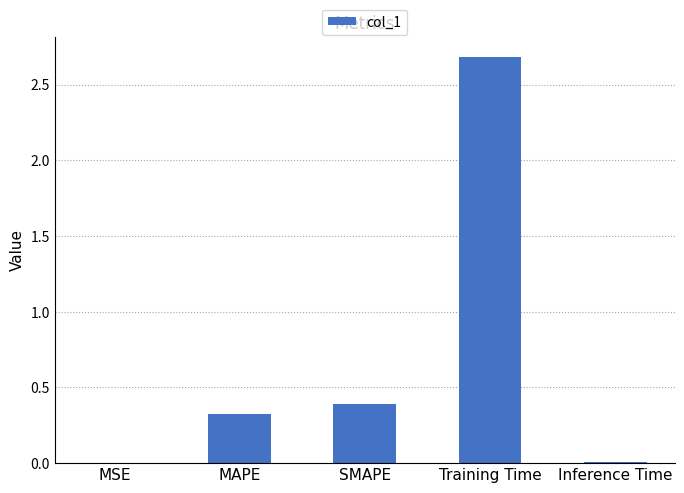

Is it true that the value at MAPE is 0.2?

False